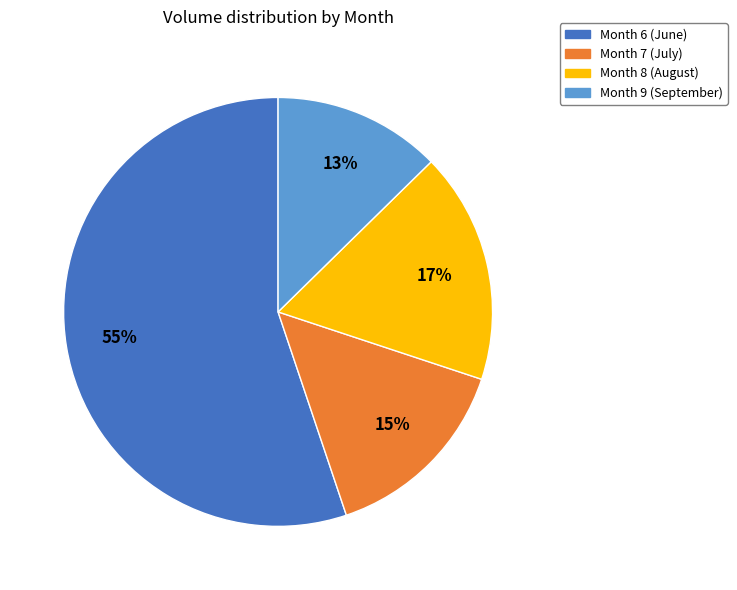

Does any single category account for the majority?

Yes